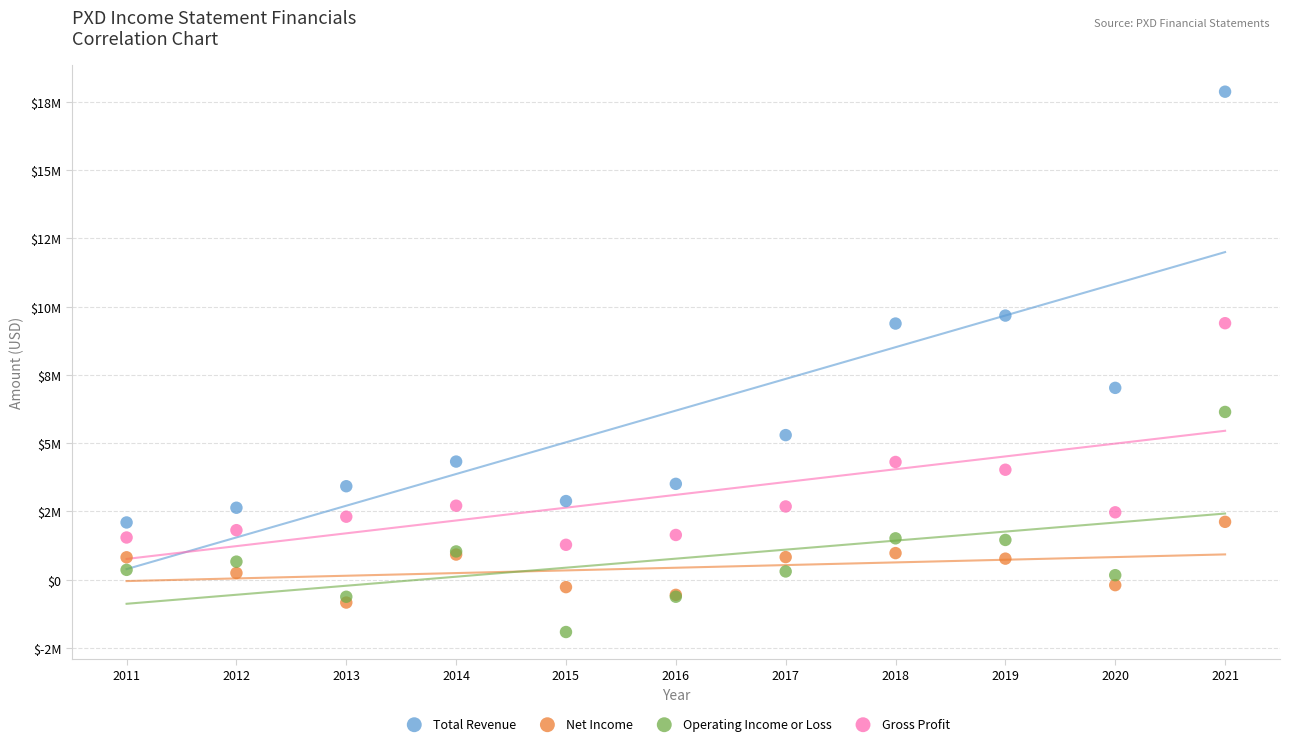

What are all the series names shown in the legend?

Total Revenue, Net Income, Operating Income or Loss, Gross Profit